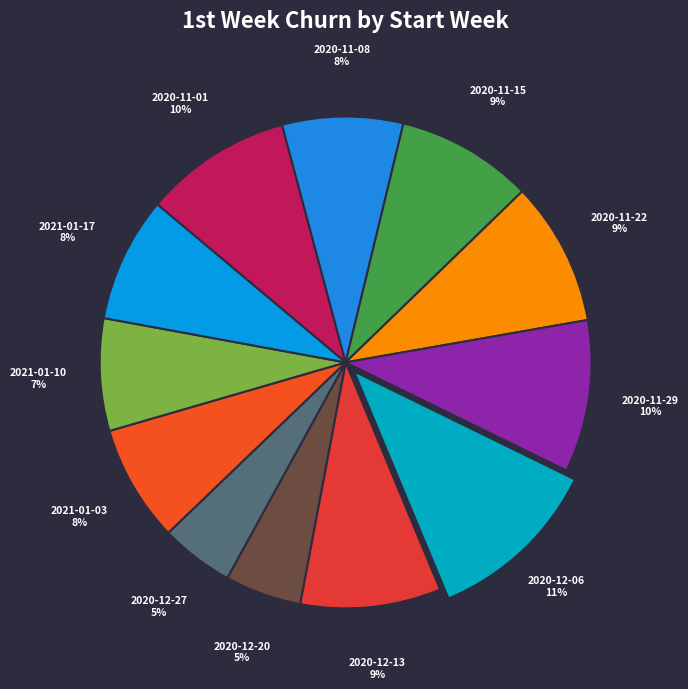

To the nearest percent, what percentage of the pie is 2020-11-22?

9%